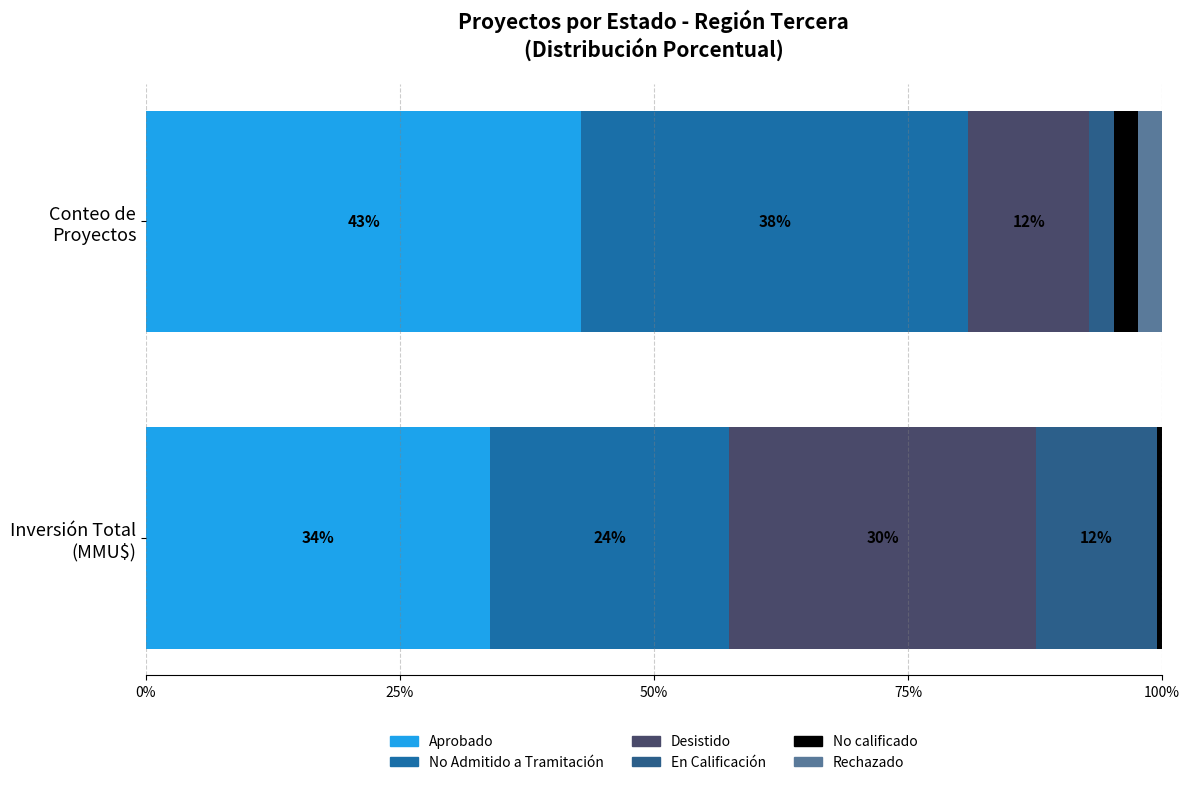

Which series changed the most between No Admitido a Tramitación and Rechazado?

Inversión Total (MMU$)